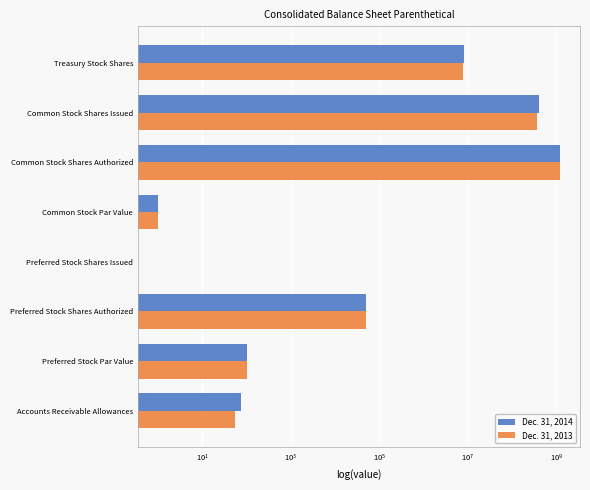

Which series has the largest range (max minus min)?

Dec. 31, 2014